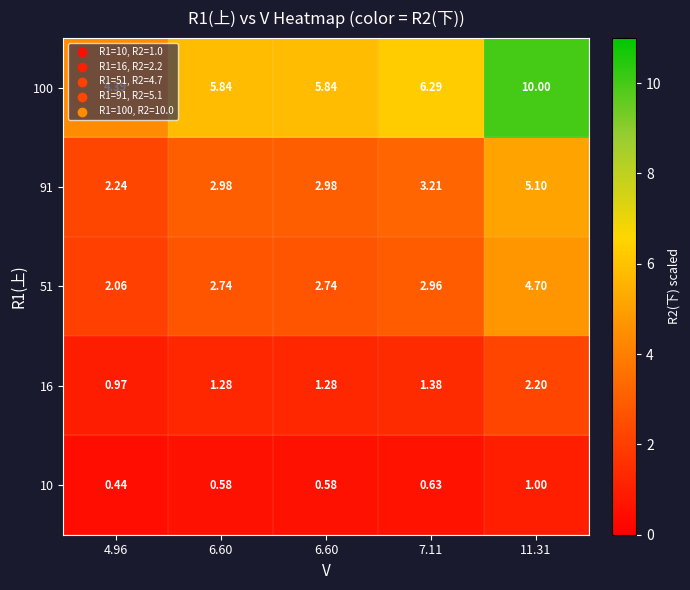

Which series has the largest total across all categories?

100